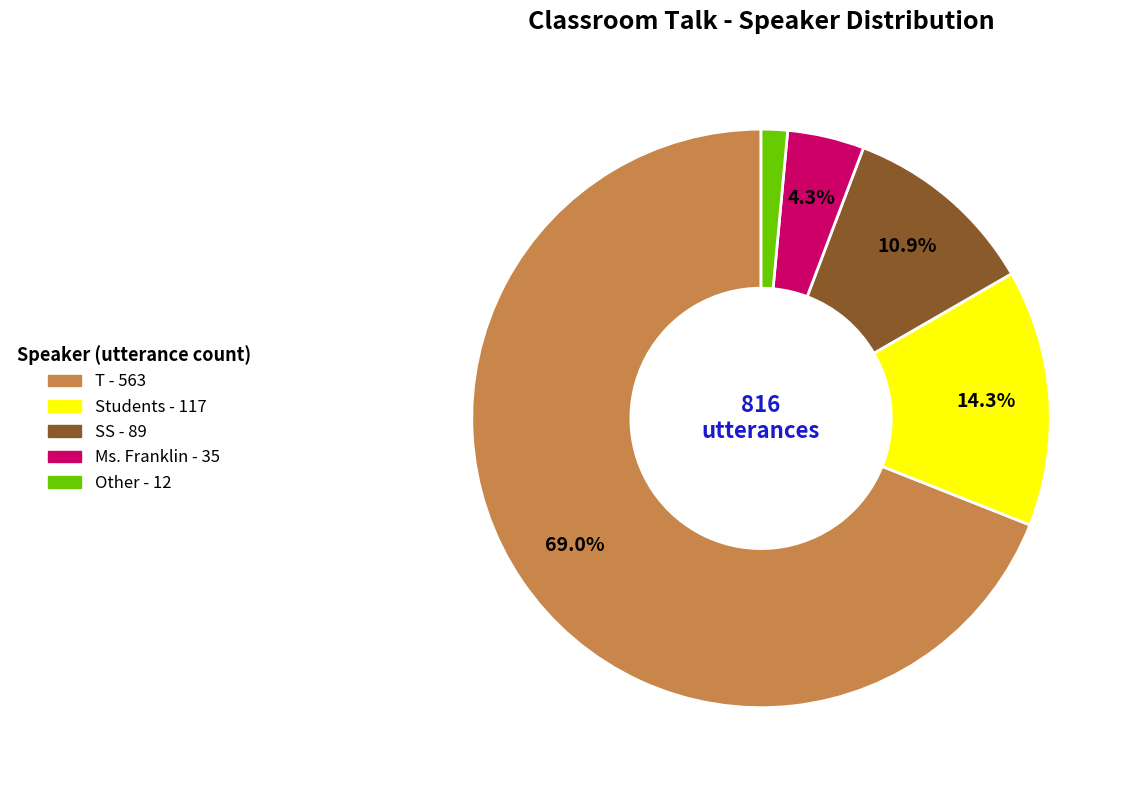

Does any single category account for the majority?

Yes